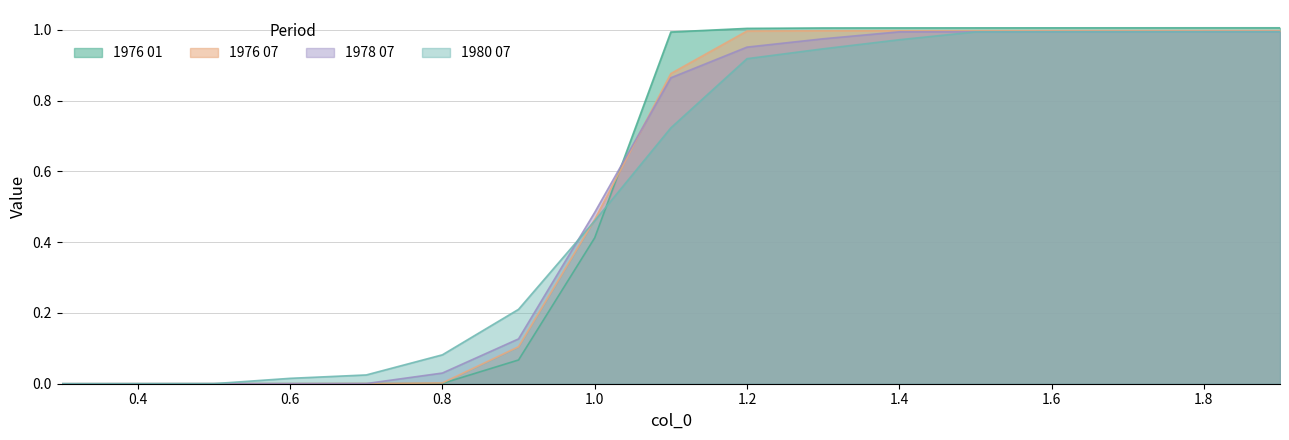

What is the sum of the 1976 07 values at 1.7 and 0.8?

1.0